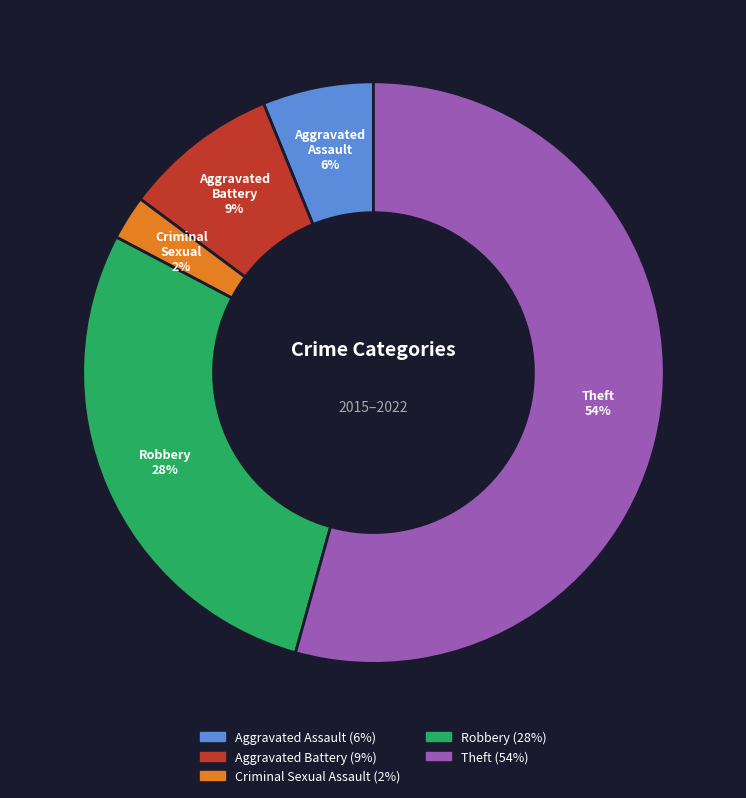

Rank the categories by value from highest to lowest.

Theft, Robbery, Aggravated Battery, Aggravated Assault, Criminal Sexual Assault